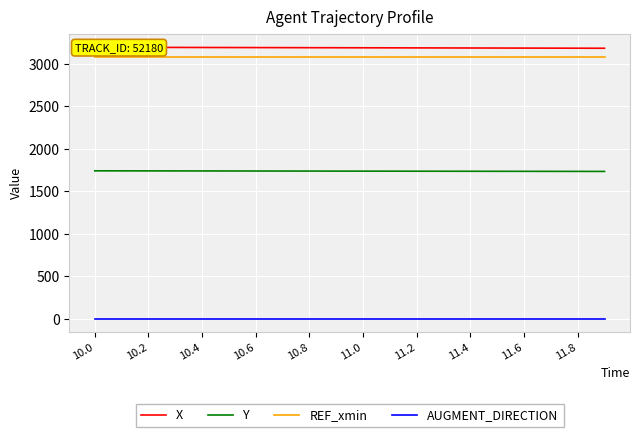

Is this an area chart (filled region under the line)?

No